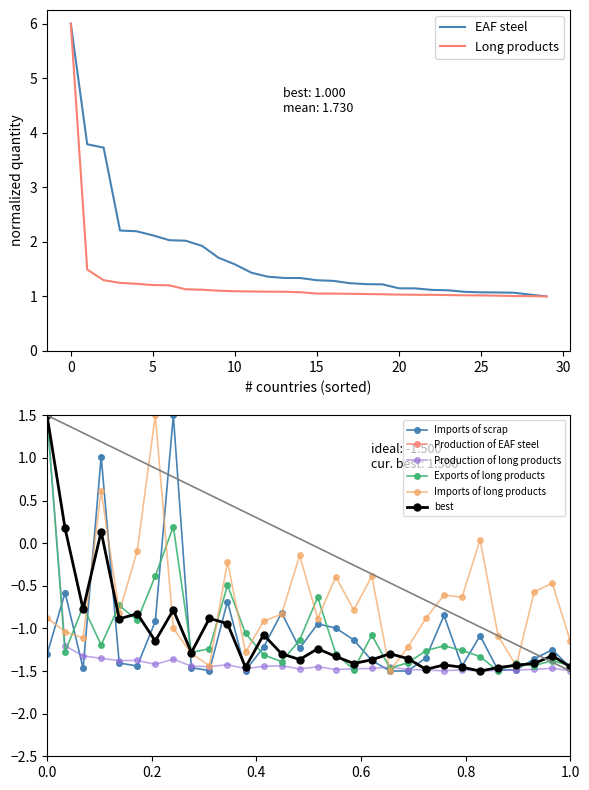

The Long products series shows 1.0 at 20. True or false?

True